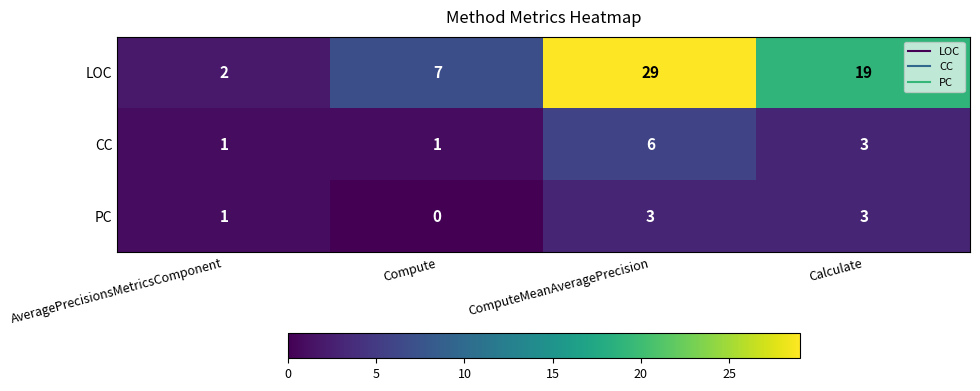

Is it true that CC equals 2 at ComputeMeanAveragePrecision?

False